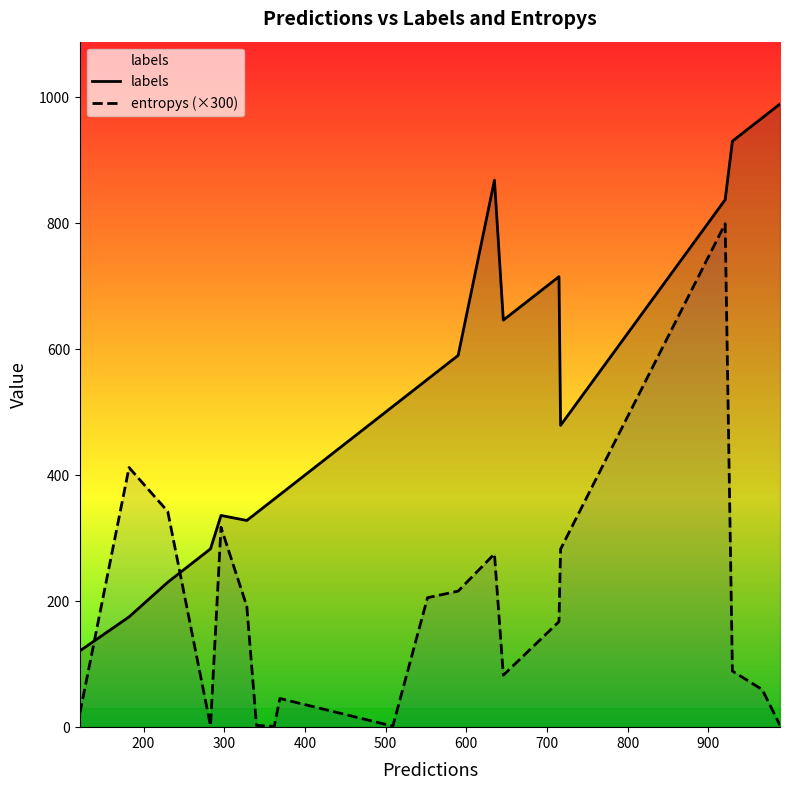

Reading left to right, list all the values displayed in this chart.

labels: 0=479.0	1=989.0	2=121.0	3=283.0	4=967.0	5=590.0	6=837.0	7=362.0	8=369.0	9=715.0	10=552.0	11=868.0	12=646.0	13=336.0	14=930.0	15=340.0	16=230.0	17=509.0	18=175.0	19=328.0
entropys: 0=0.9	1=0.0	2=0.1	3=0.0	4=0.2	5=0.7	6=2.7	7=0.0	8=0.2	9=0.6	10=0.7	11=0.9	12=0.3	13=1.1	14=0.3	15=0.0	16=1.1	17=0.0	18=1.4	19=0.6